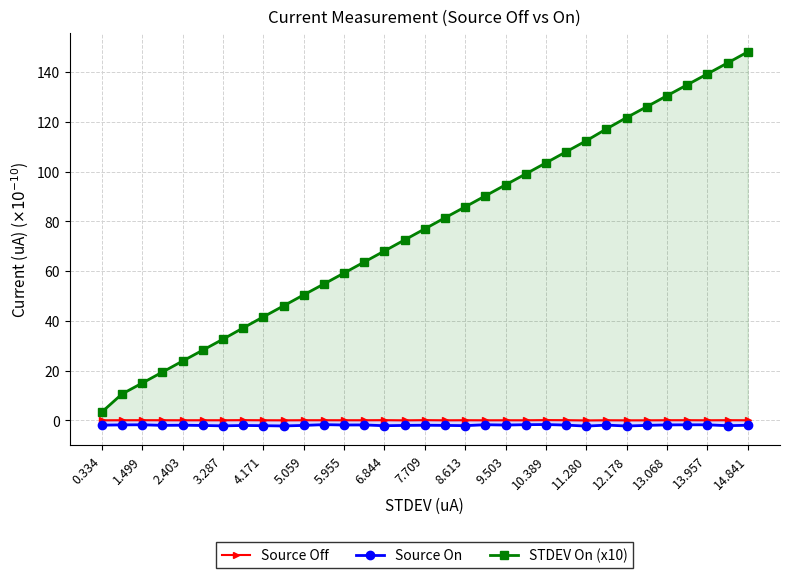

What is the difference between the STDEV On (x10) values at 8.613 and 13.068?

44.7